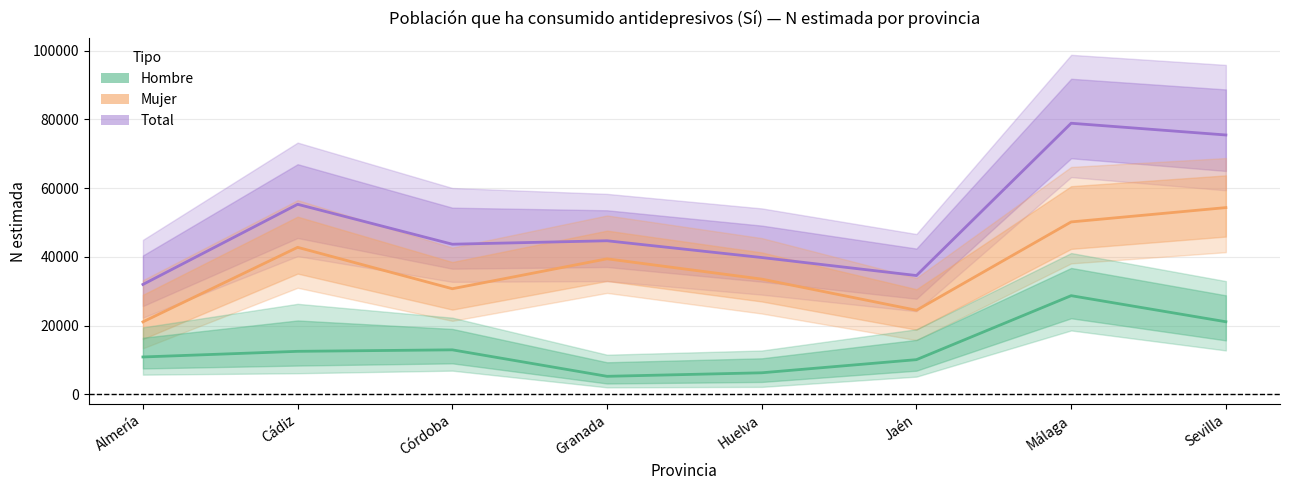

True or false: Mujer and Hombre cross at least once.

False